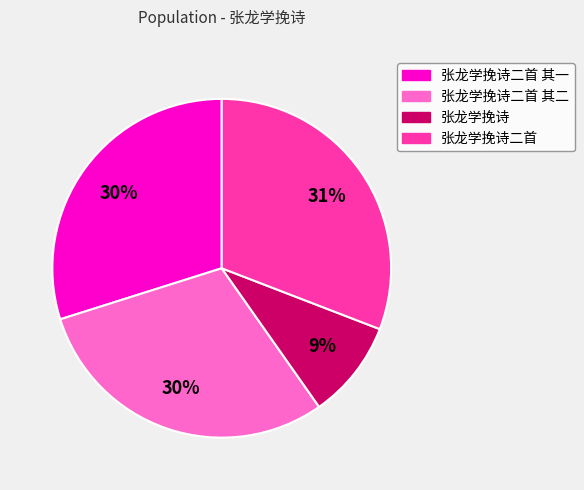

To the nearest percent, what is the average slice percentage?

25%